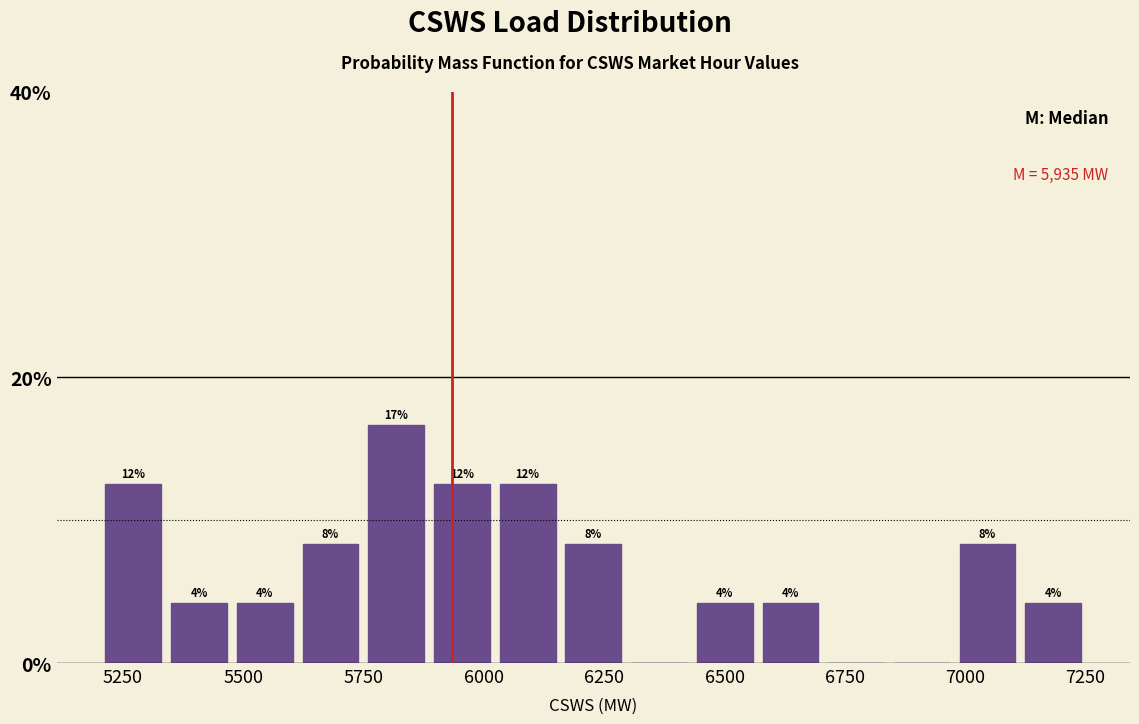

Around what value on the x-axis is the tallest bar? Give the approximate position of its centre, as read against the axis.

5800